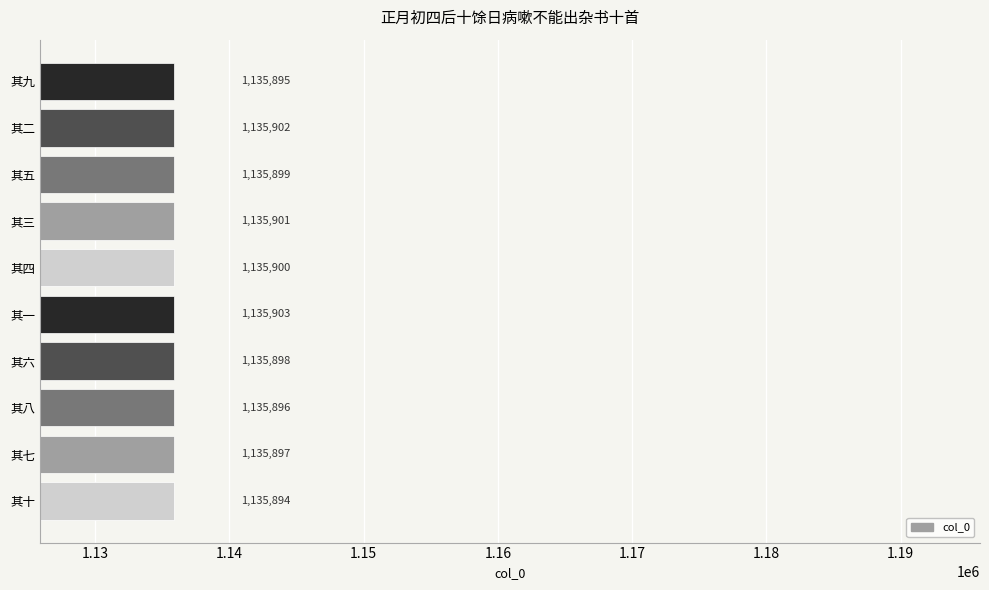

Reading bottom to top, transcribe all the data shown in this chart.

1135894	1135897	1135896	1135898	1135903	1135900	1135901	1135899	1135902	1135895